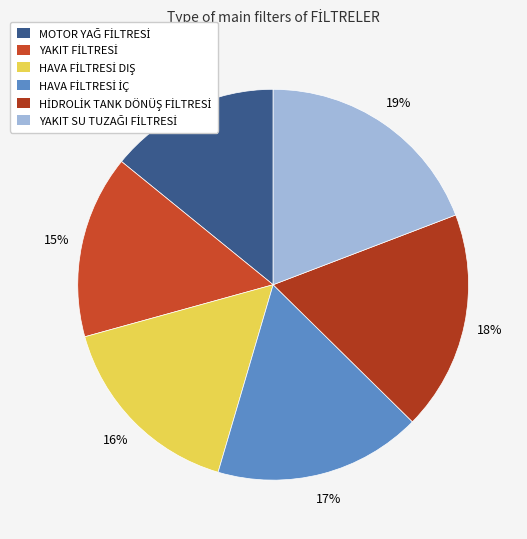

Count the number of slices in the pie.

6